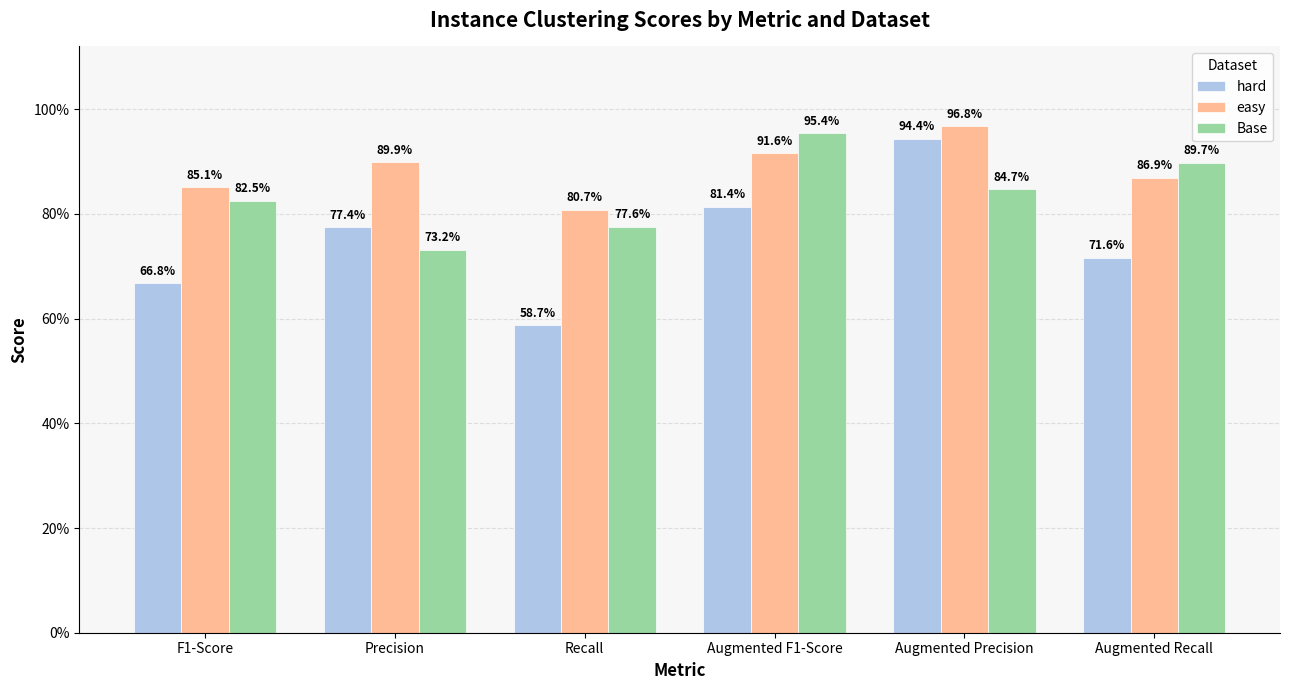

What is the label of the 5th bar from the left?

Augmented Precision